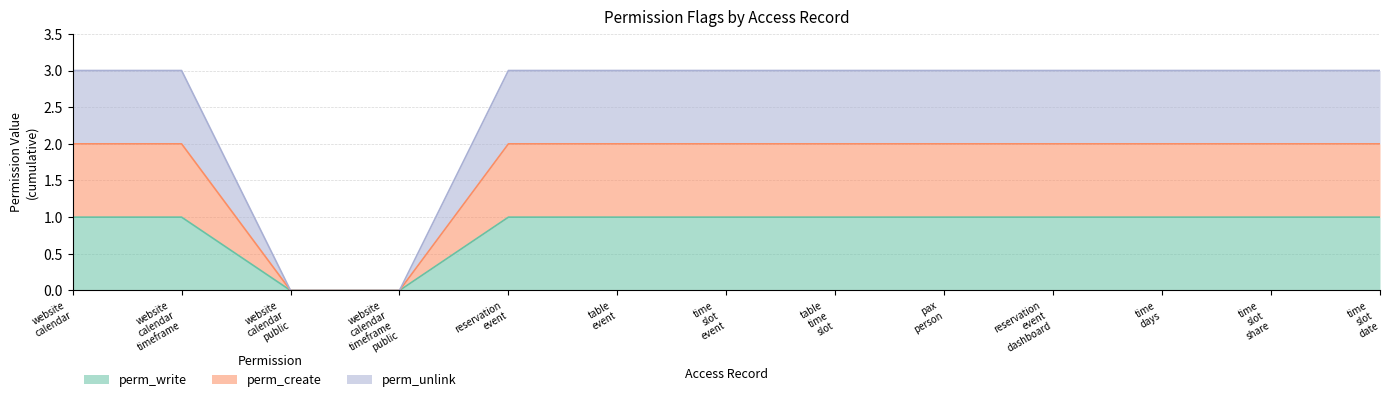

Does the chart have visible grid lines?

Yes